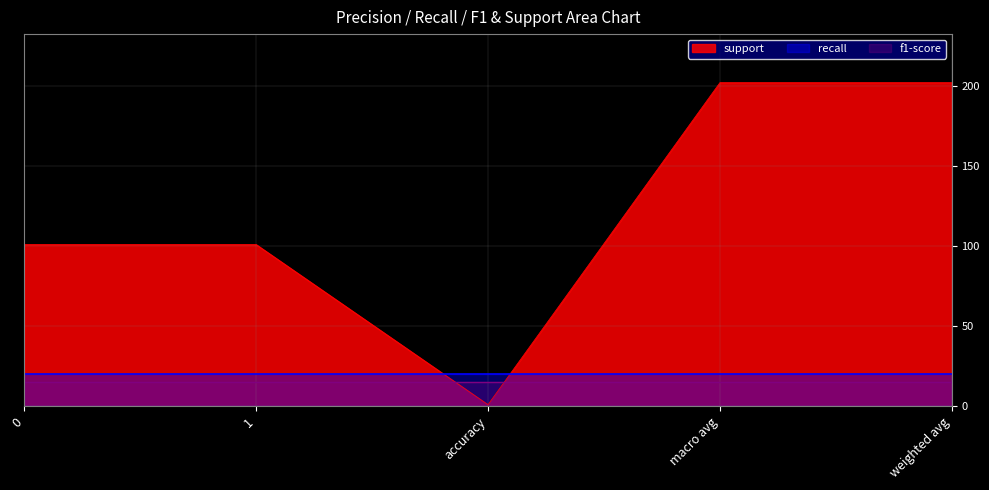

The f1-score series shows 1 at macro avg. True or false?

True